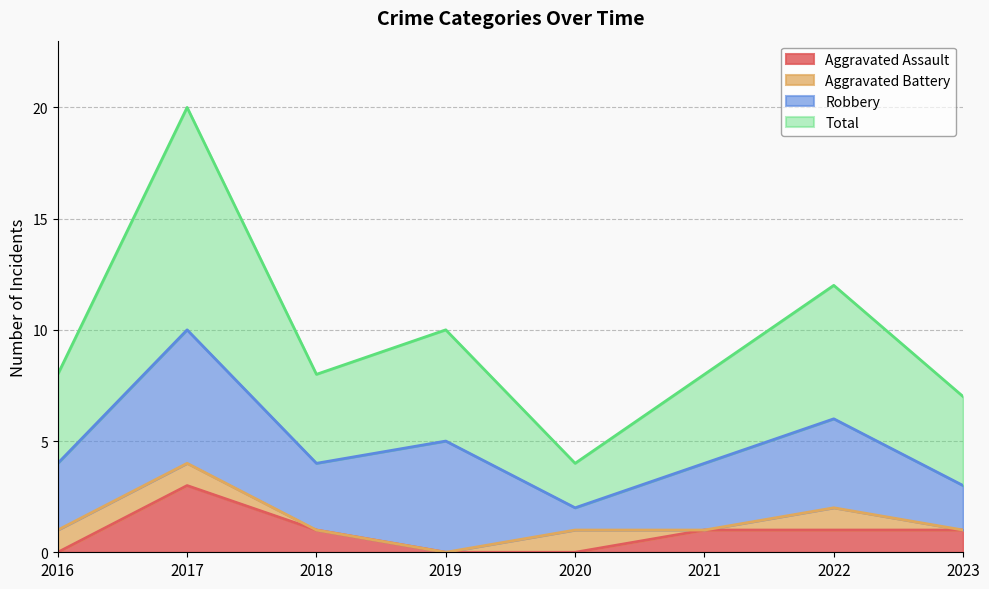

At which category is the sum across all series the highest?

2017